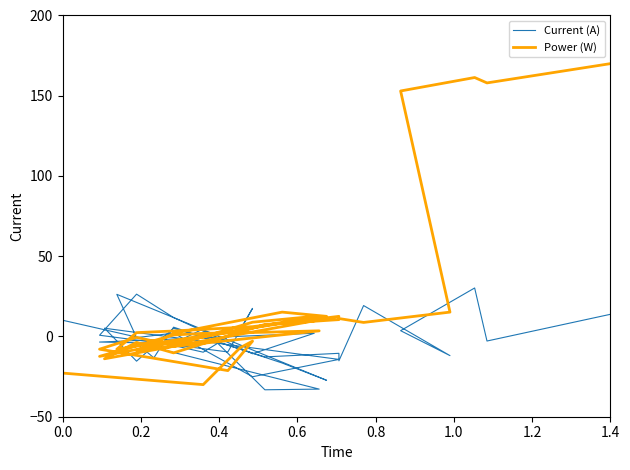

How many interior local valleys does the Power (W) series have?

10